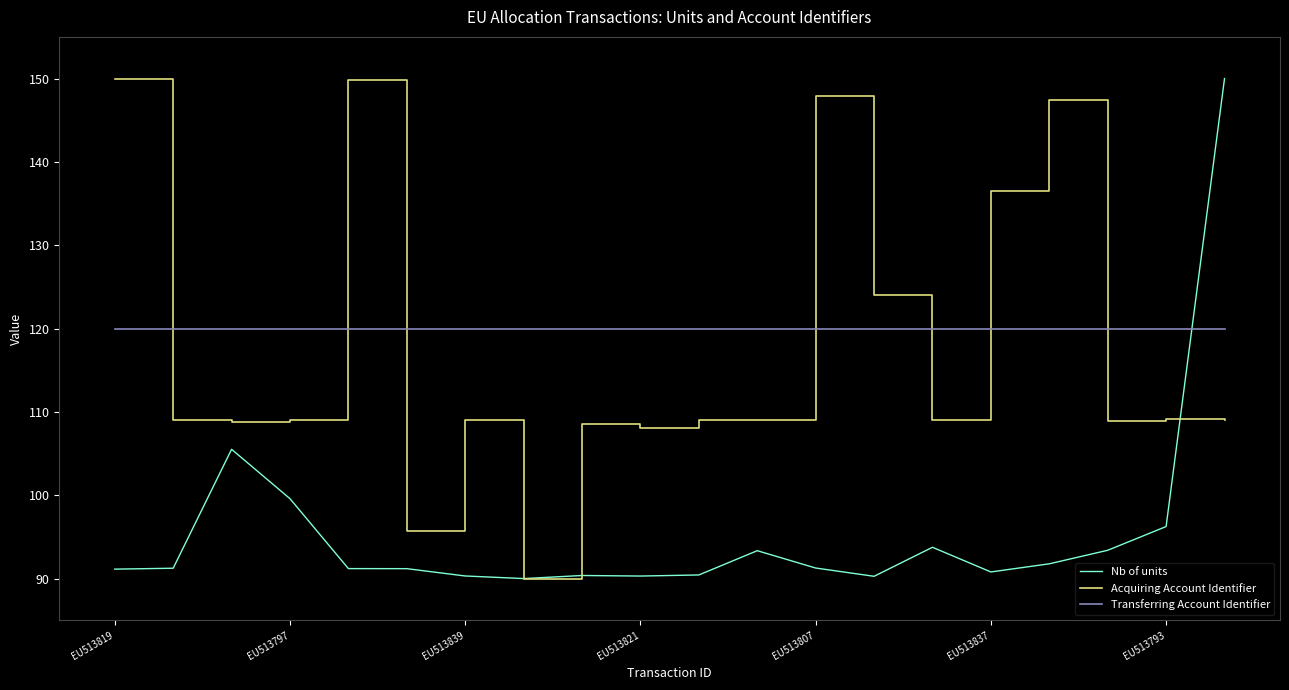

What is the minimum value shown in the chart?

90.0